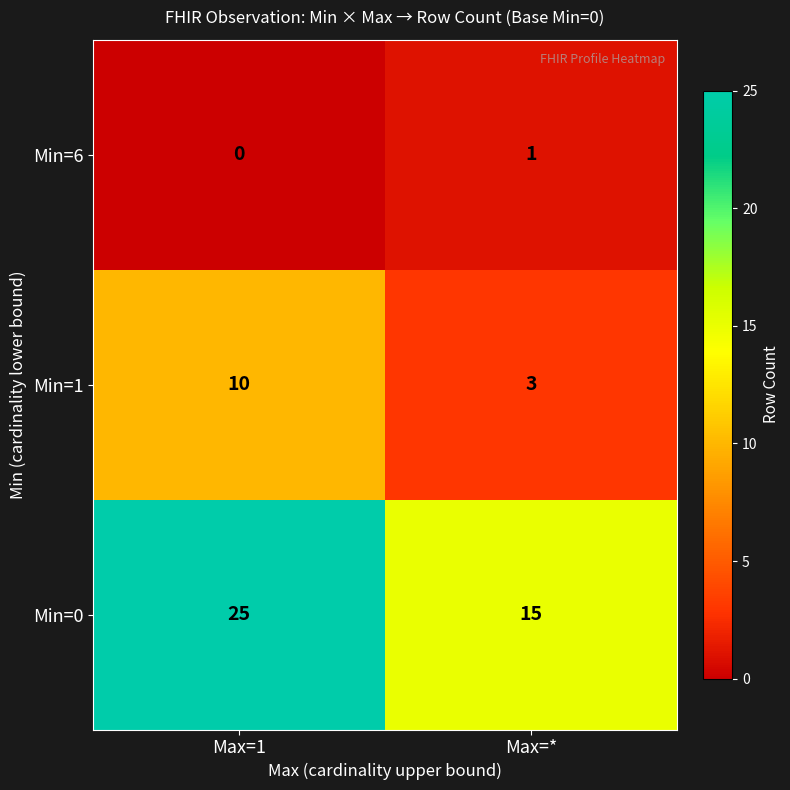

Count the number of categories in the chart.

2